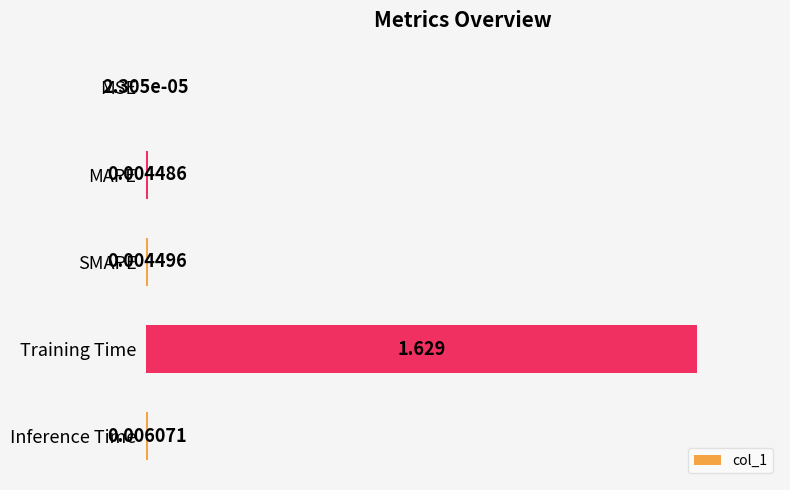

At which category does the chart reach its peak across all series?

Training Time